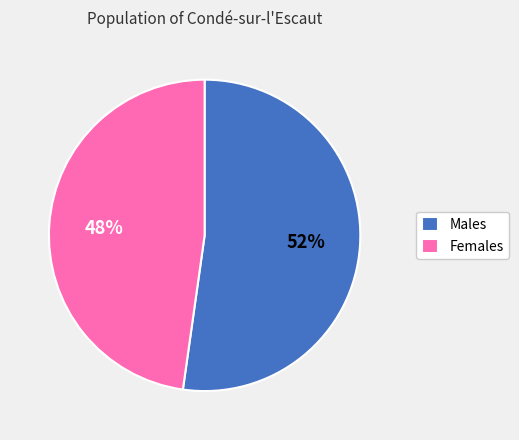

What percentage is the Males slice, to the nearest percent?

52%